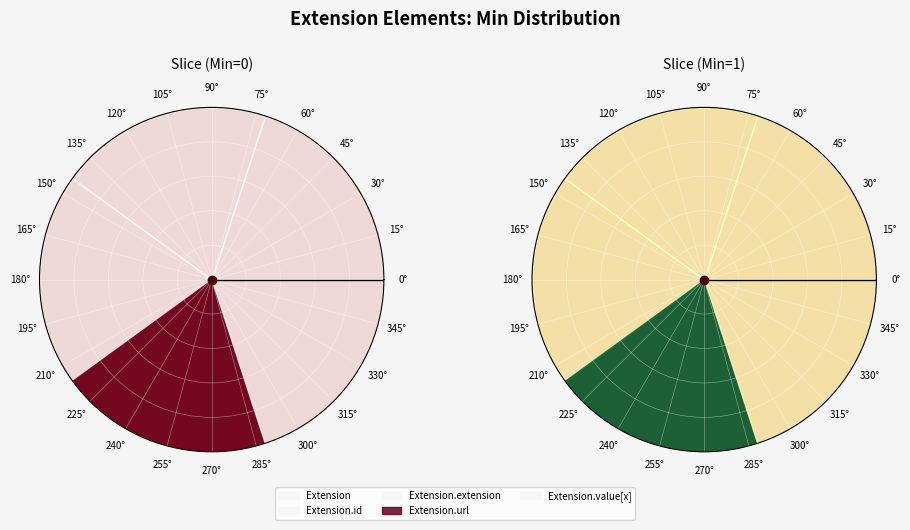

What is the majority slice?

Extension.url